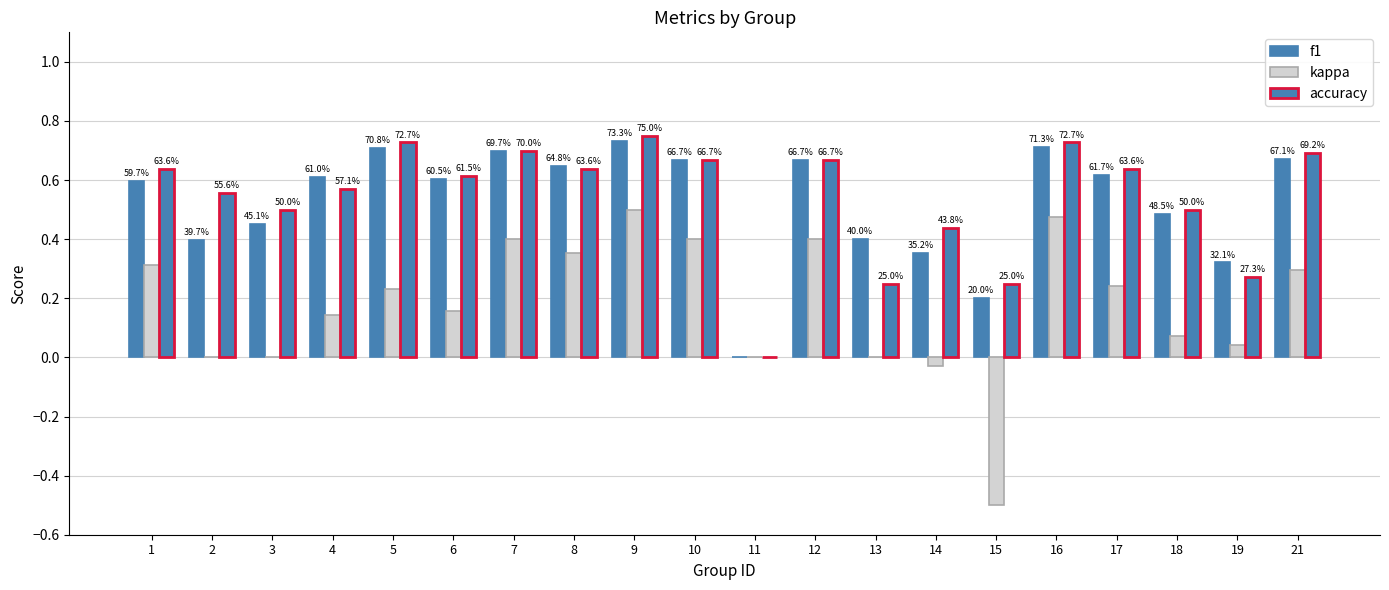

Is the value of kappa at 16 greater than the value of f1 at 14?

Yes